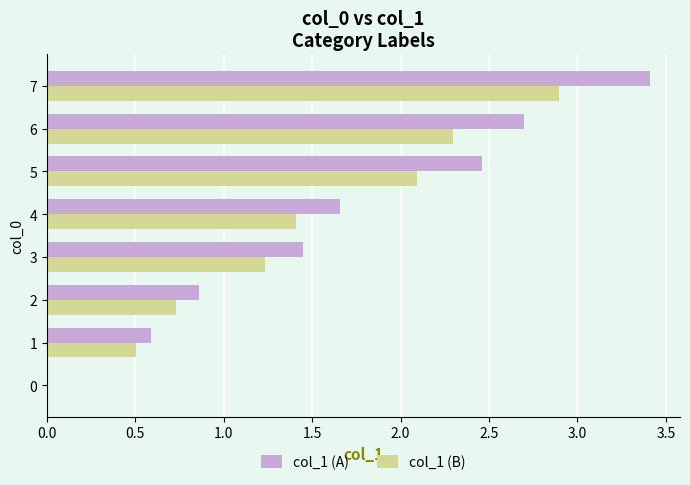

What are all the series names shown in the legend?

col_1 (A), col_1 (B)